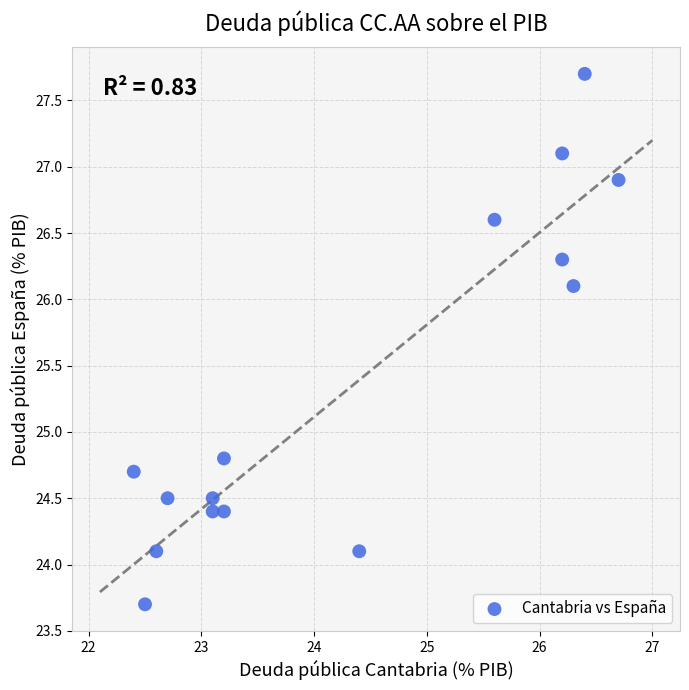

What Y value in the scatter plot is closest to 25?

24.8